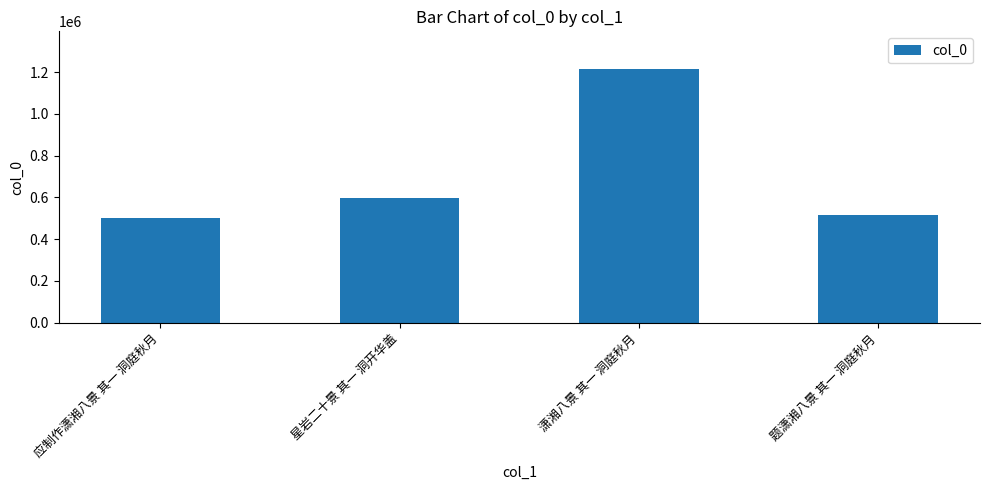

At which label is the value closest to 857861?

星岩二十景 其一 洞开华盖